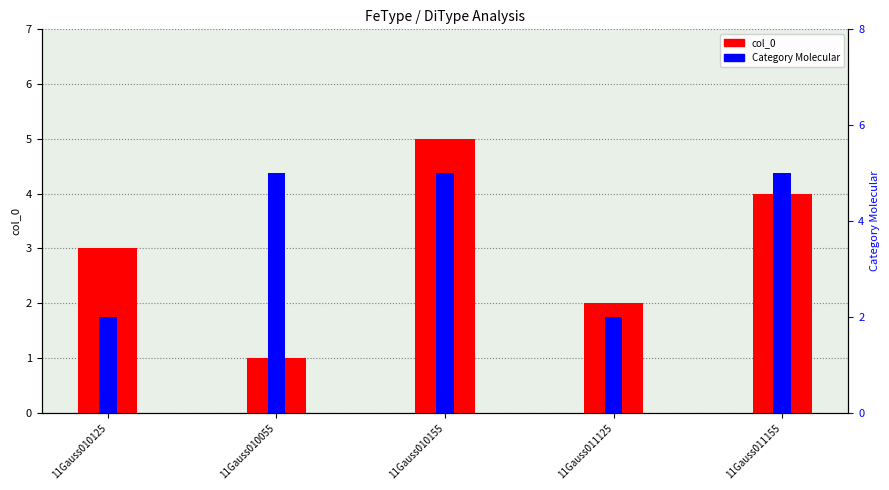

What is the difference between the highest and lowest values at 11Gauss011155?

1